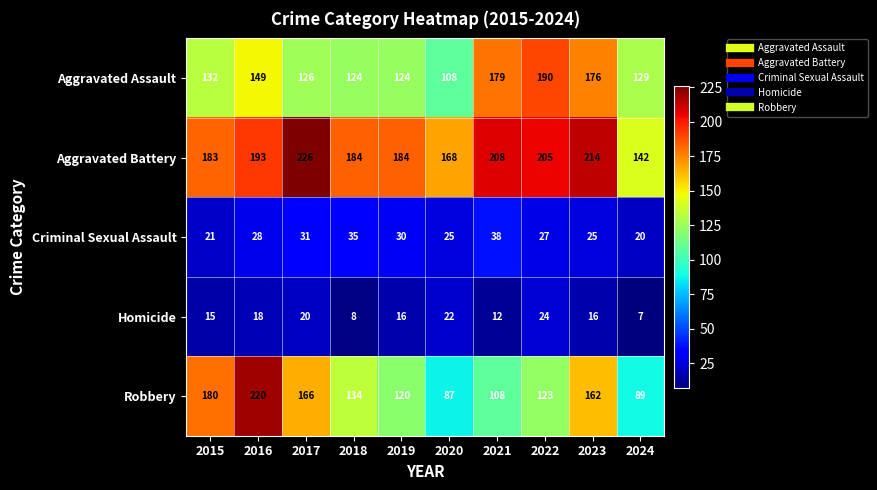

Is it true that Criminal Sexual Assault equals 20 at 2024?

True